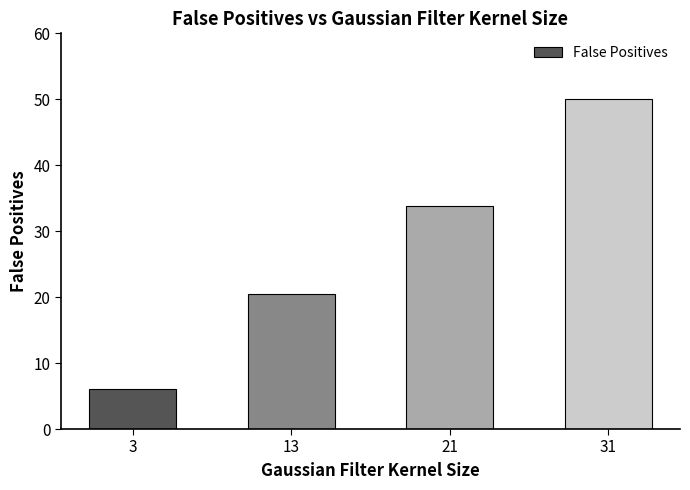

Is it true that the value at 13 is 20.4?

True